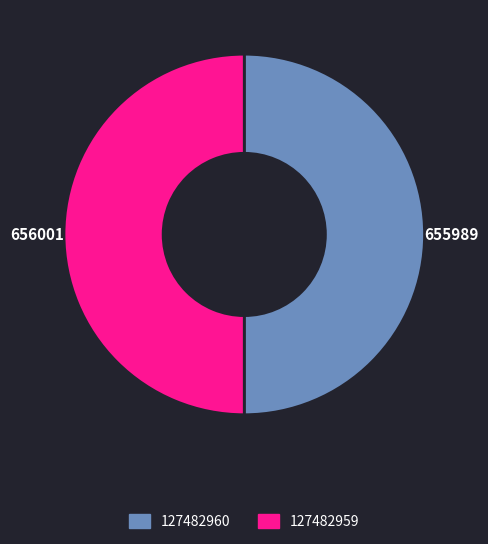

True or false: 127482959 accounts for 37% of the total.

False